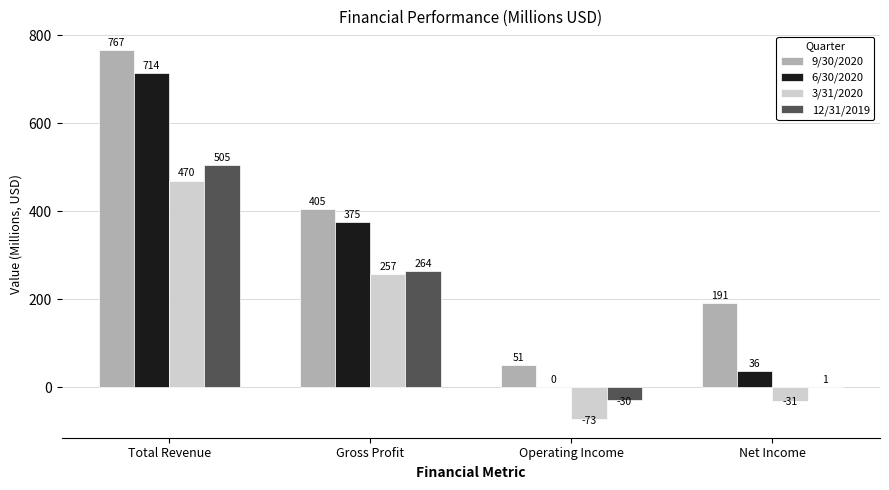

At which label does 9/30/2020 first exceed 405?

Total Revenue